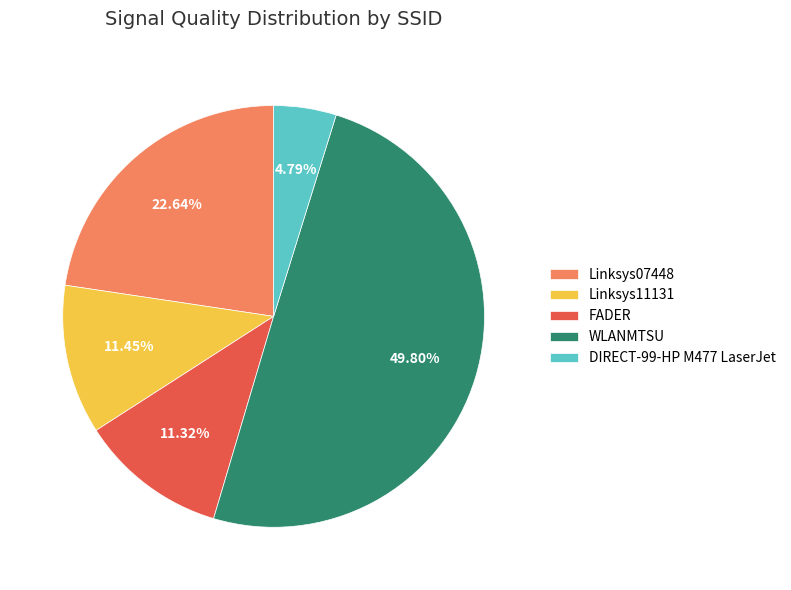

Do WLANMTSU and FADER together represent more than half of the pie?

Yes